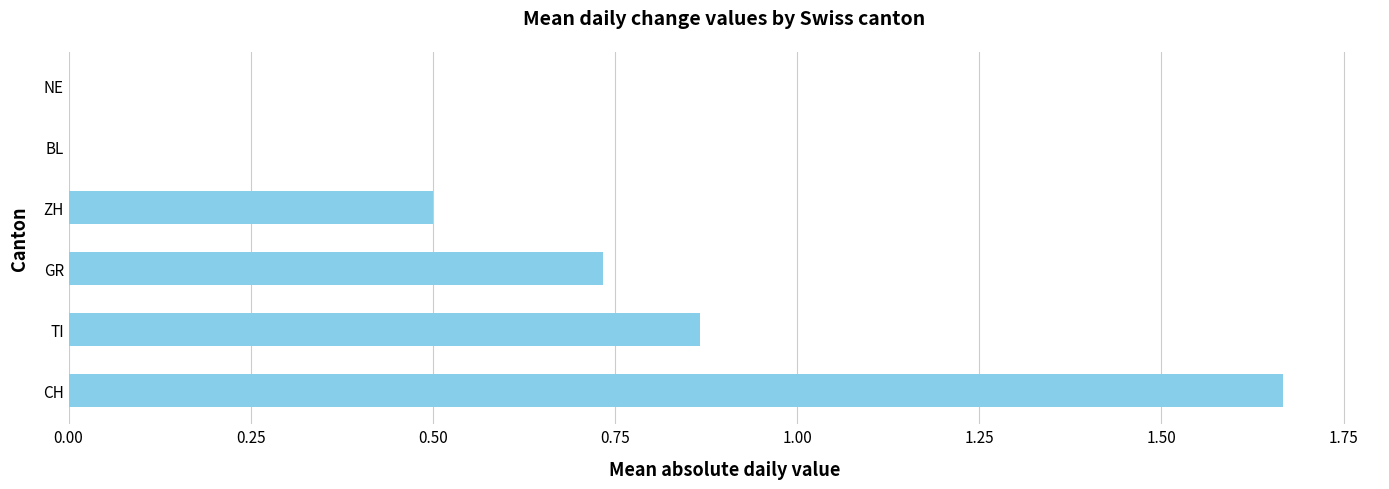

The value at NE is -0.8. True or false?

False